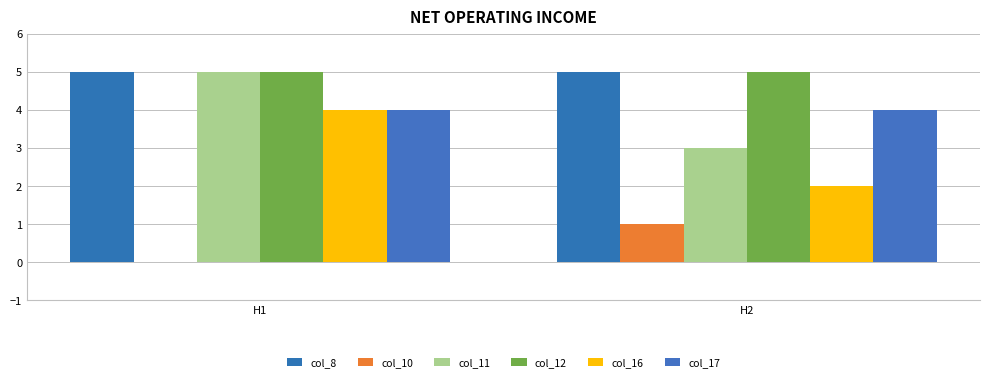

How many data points does each series have?

2